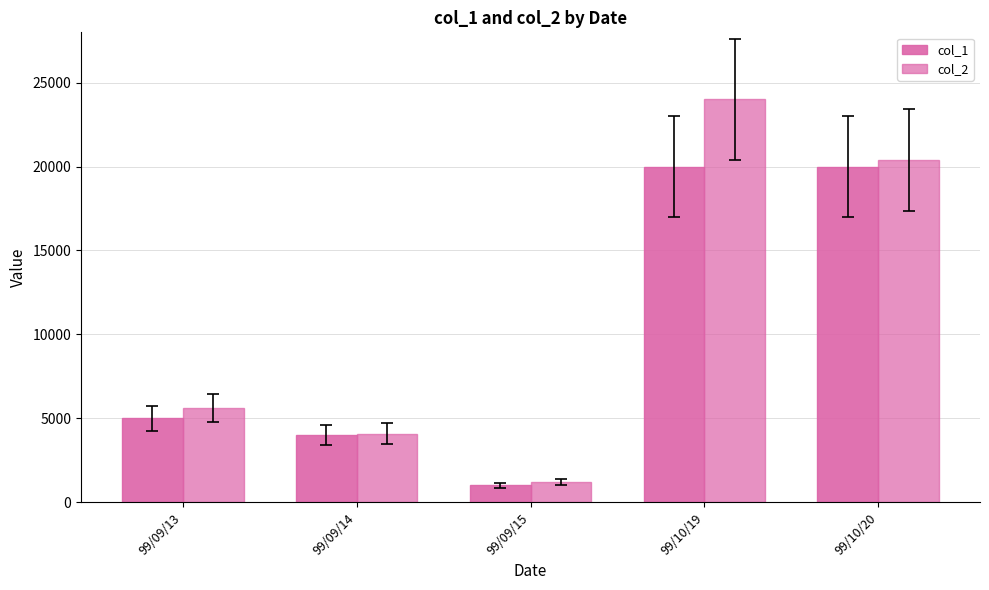

What is the minimum value for col_2?

1180